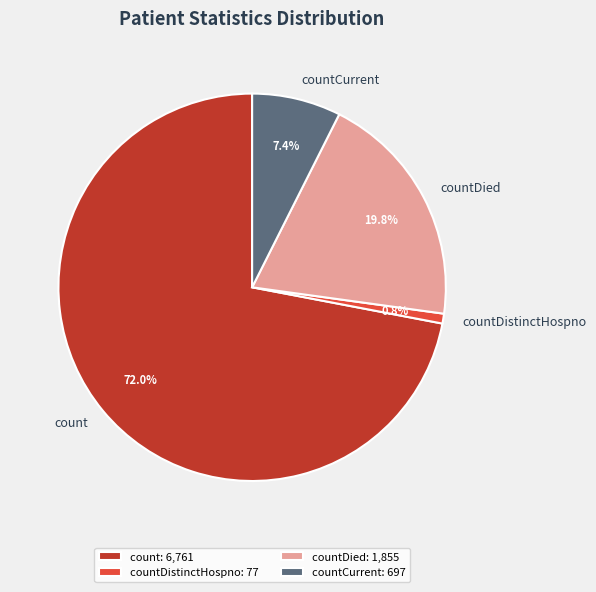

Is it true that countDistinctHospno is 1% of the pie?

True